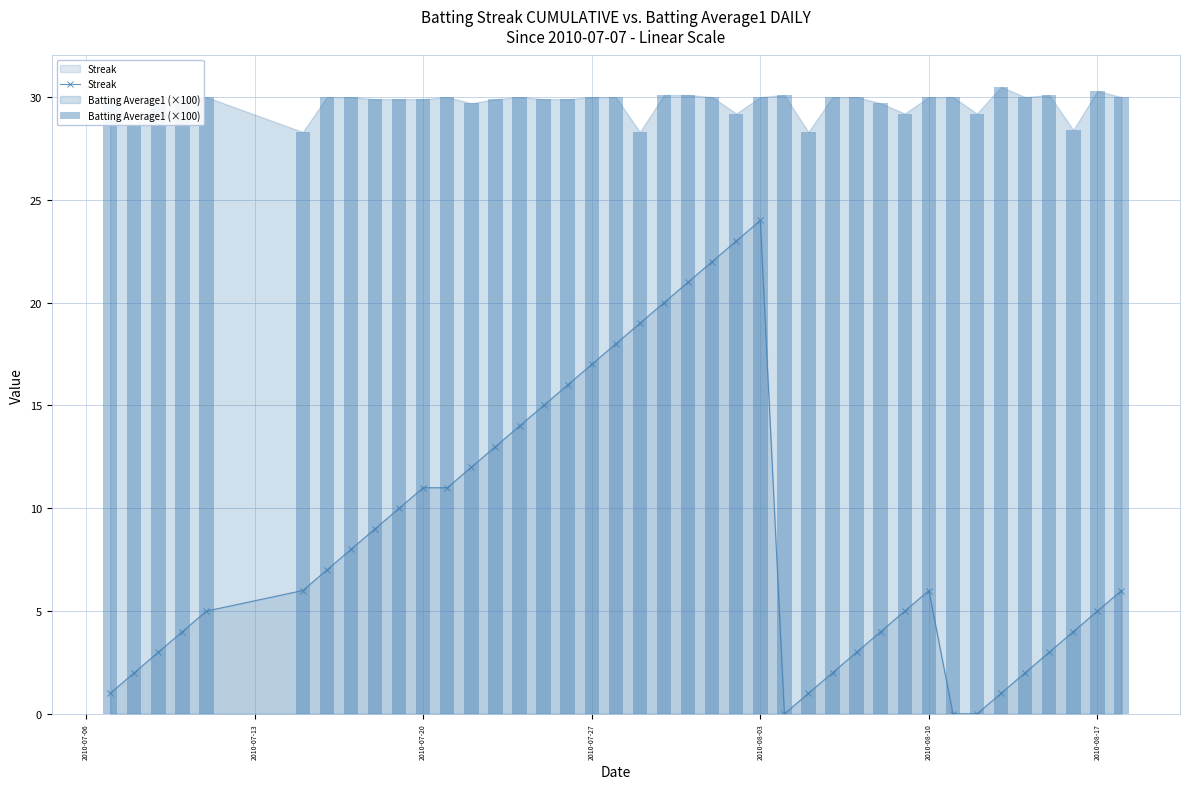

Reading right to left, transcribe all the data shown in this chart.

Streak: 6.0	5.0	4.0	3.0	2.0	1.0	0.0	0.0	6.0	5.0	4.0	3.0	2.0	1.0	0.0	24.0	23.0	22.0	21.0	20.0	19.0	18.0	17.0	16.0	15.0	14.0	13.0	12.0	11.0	11.0	10.0	9.0	8.0	7.0	6.0	5.0	4.0	3.0	2.0	1.0
Batting Average1 (×100): 30.0	30.3	28.4	30.1	30.0	30.5	29.2	30.0	30.0	29.2	29.7	30.0	30.0	28.3	30.1	30.0	29.2	30.0	30.1	30.1	28.3	30.0	30.0	29.9	29.9	30.0	29.9	29.7	30.0	29.9	29.9	29.9	30.0	30.0	28.3	30.0	29.9	29.7	28.6	30.0